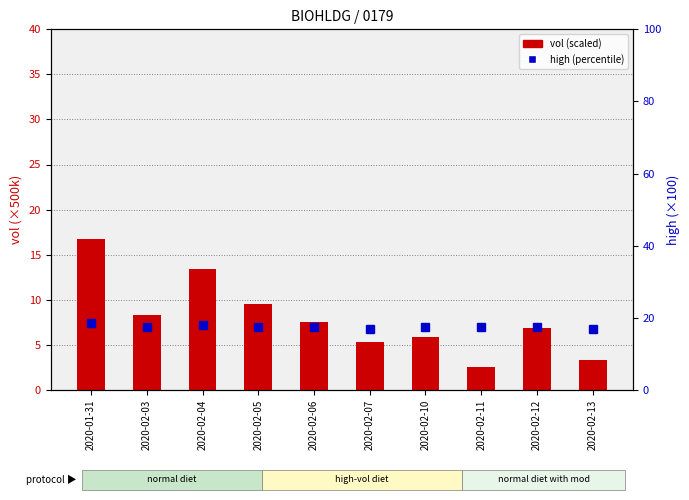

Rank the categories by high (percentile) value from highest to lowest.

2020-01-31, 2020-02-04, 2020-02-03, 2020-02-05, 2020-02-06, 2020-02-10, 2020-02-11, 2020-02-12, 2020-02-07, 2020-02-13